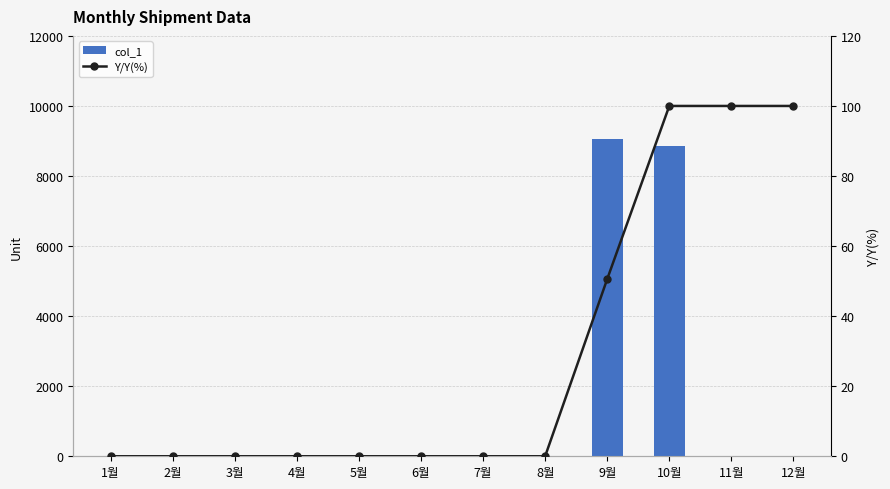

Which label corresponds to the smallest value in the chart?

1월